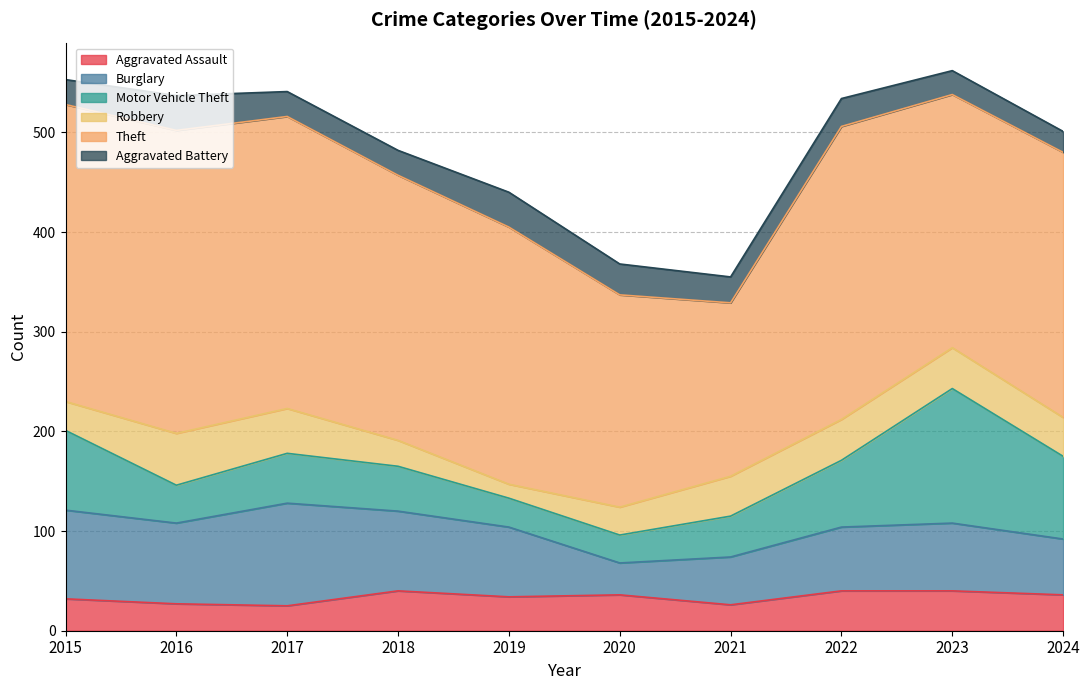

After their last crossing, which series has the higher values: Motor Vehicle Theft or Burglary?

Motor Vehicle Theft